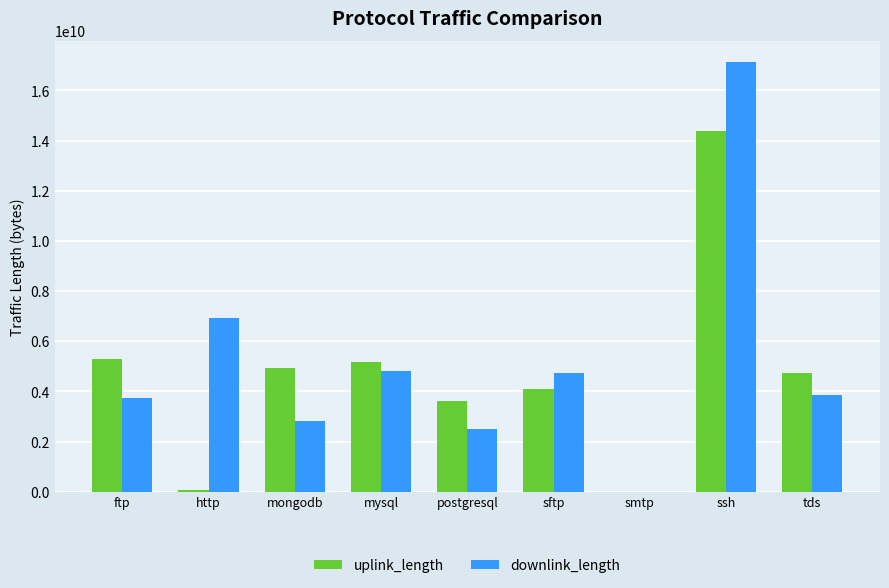

What value does the uplink_length series have at ssh?

14381766144